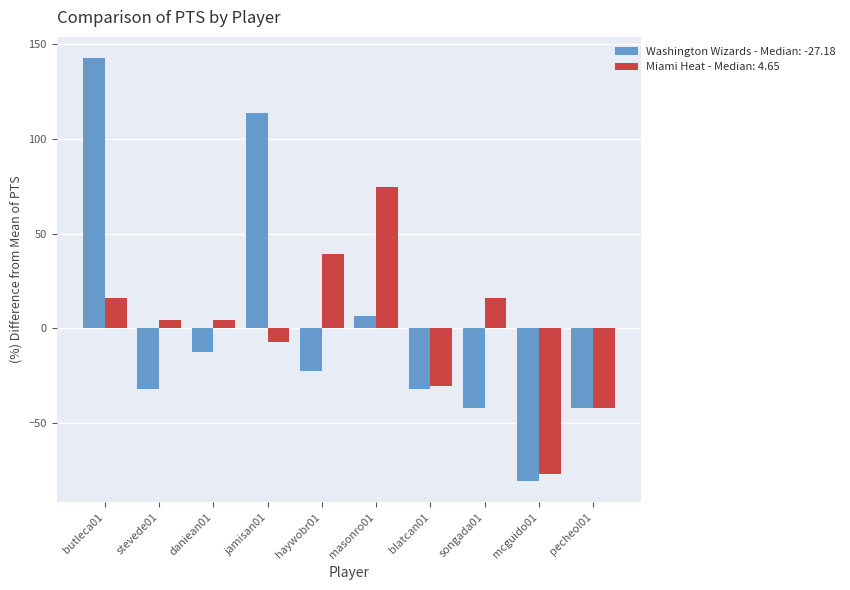

List the series in order of their peak value, lowest first.

Miami Heat - Median: 4.65, Washington Wizards - Median: -27.18